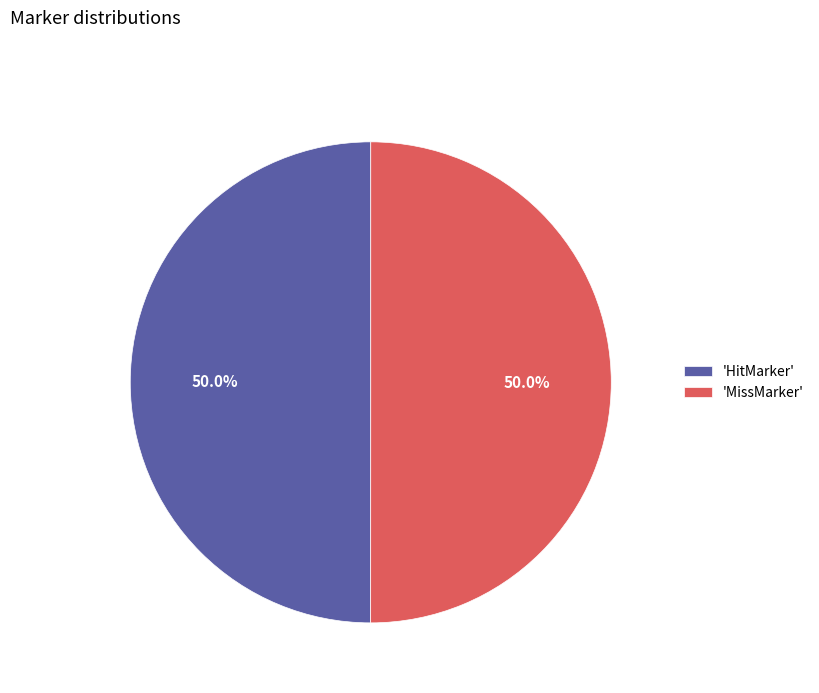

How much of the chart is everything except 'HitMarker'?

50.0%